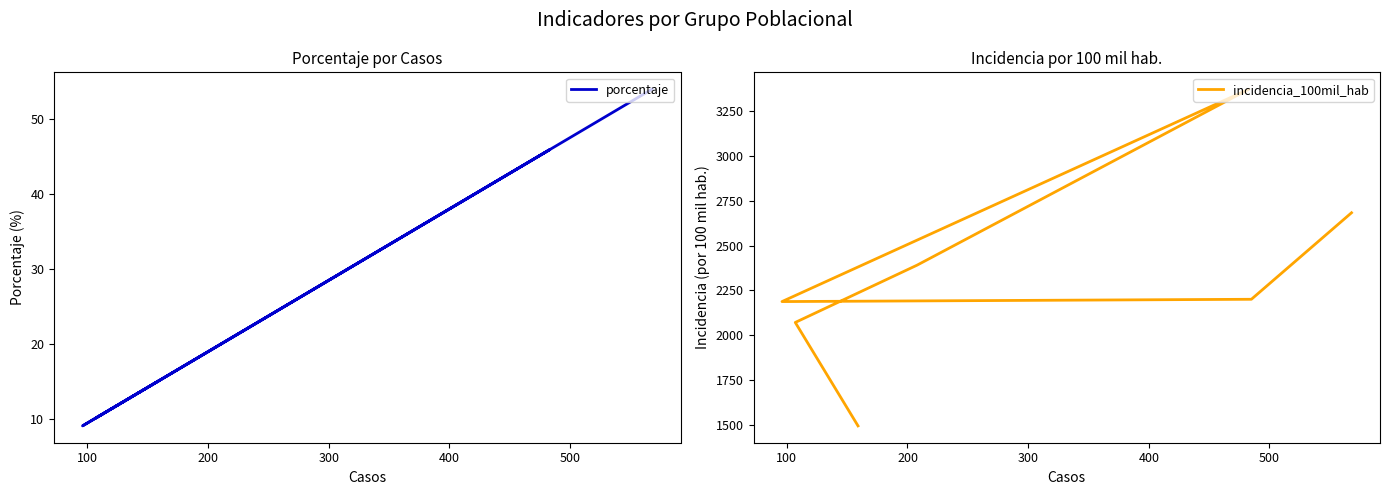

What is the average value of the porcentaje series?

28.6